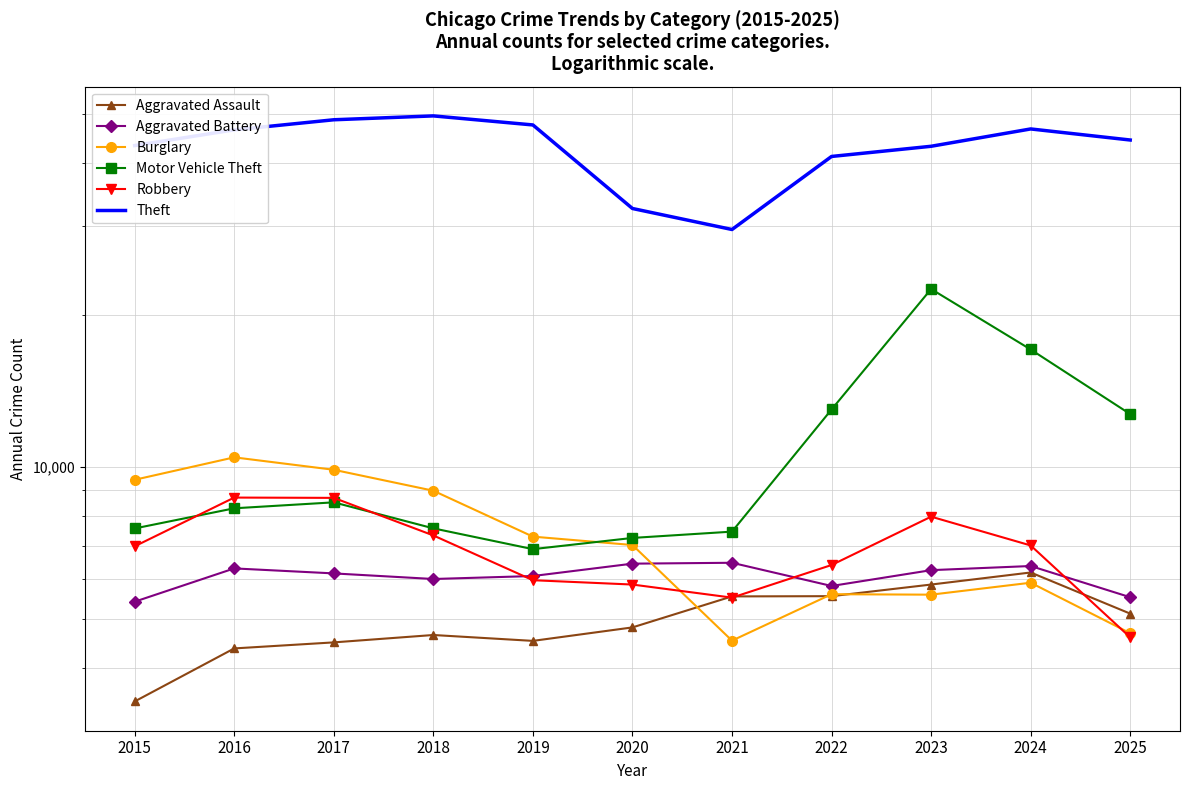

What is the difference between the highest and lowest values at 2015?

39820